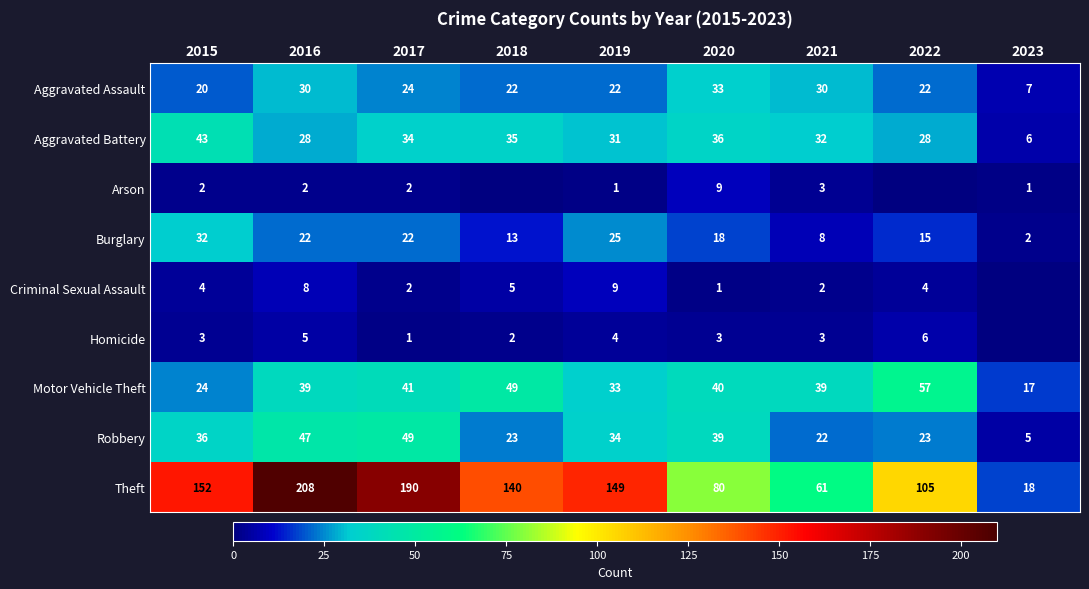

At which label does Burglary first exceed 18?

2015